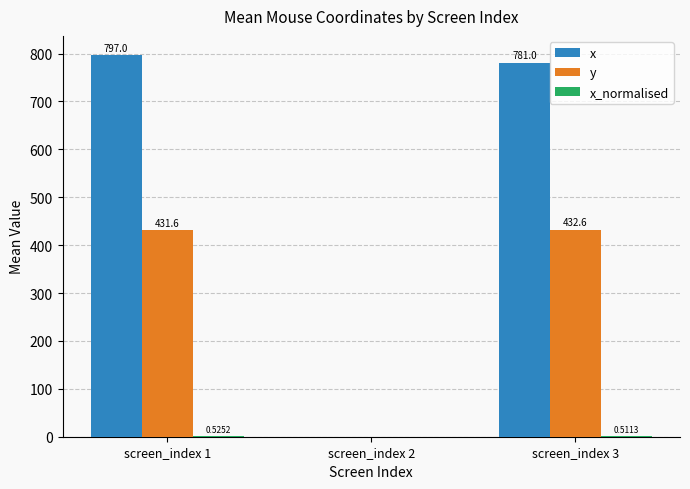

What is the sum of all x values?

1578.0